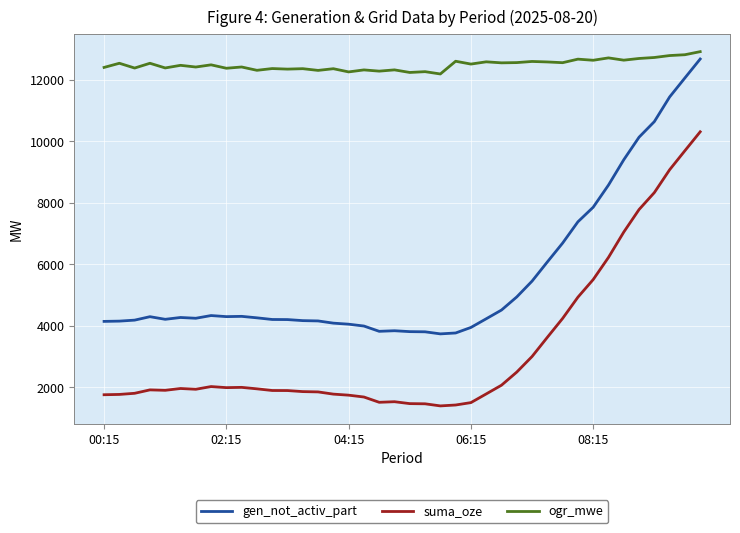

Which series has the largest total across all categories?

ogr_mwe